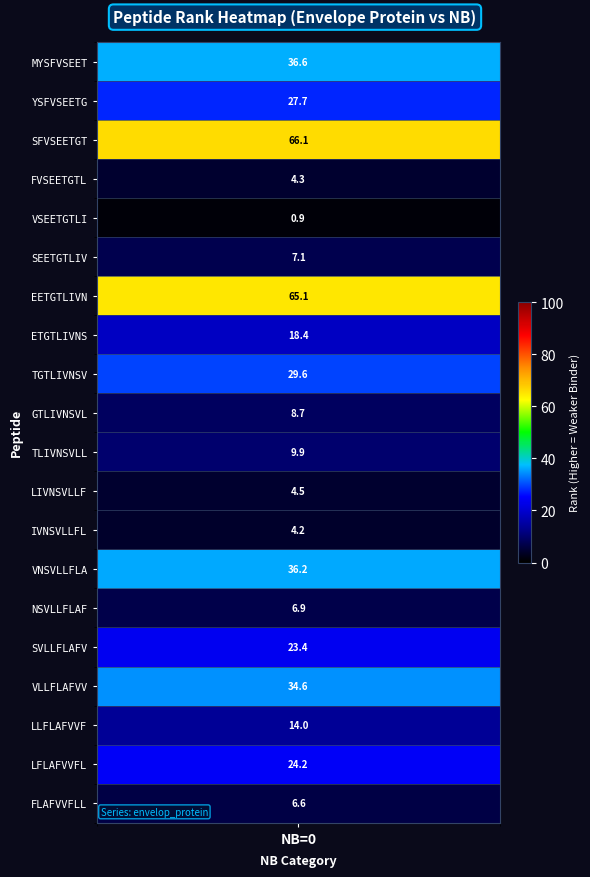

Reading left to right, transcribe all the data shown in this chart.

36.6	27.7	66.1	4.3	0.9	7.1	65.1	18.4	29.6	8.7	9.9	4.5	4.2	36.2	6.9	23.4	34.6	14.0	24.2	6.6